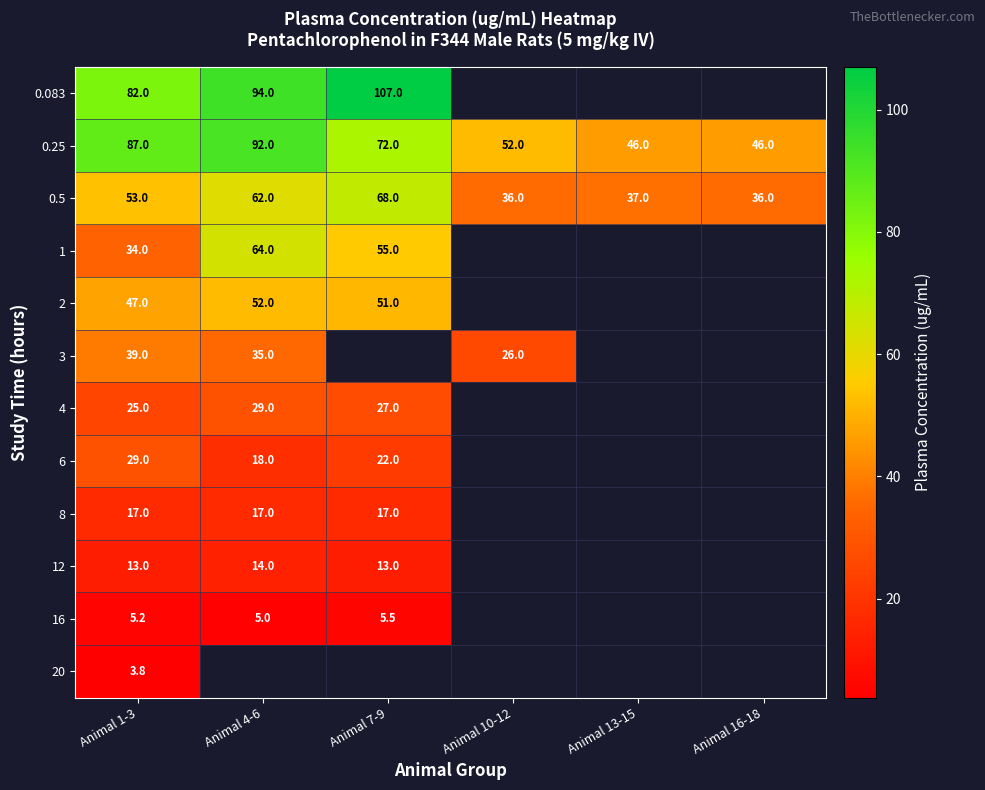

How many data points does each series have?

6